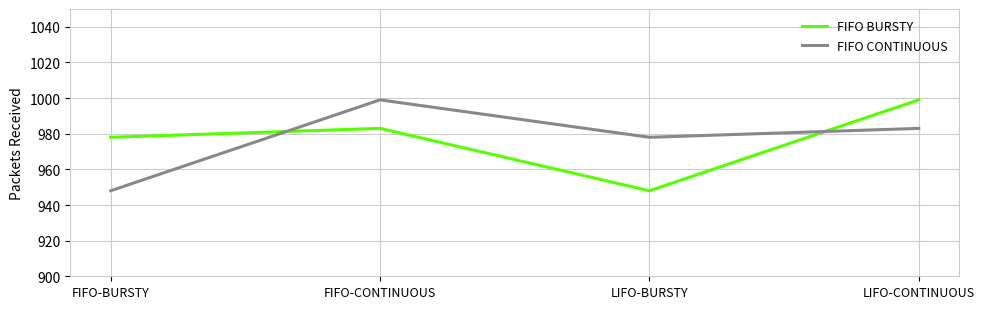

Where is FIFO CONTINUOUS nearest to the value 973?

LIFO-BURSTY